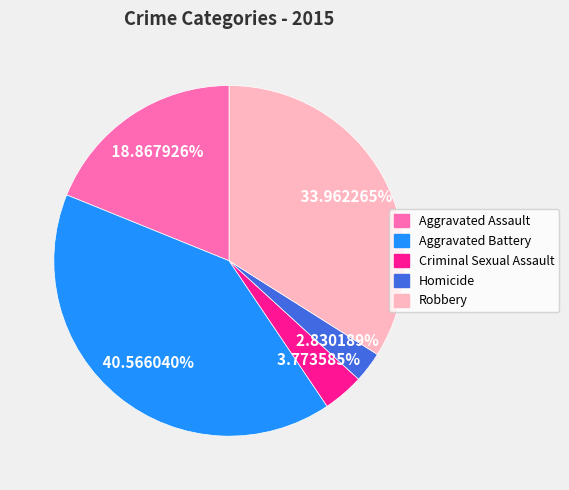

Is there any slice that represents more than half of the pie?

No